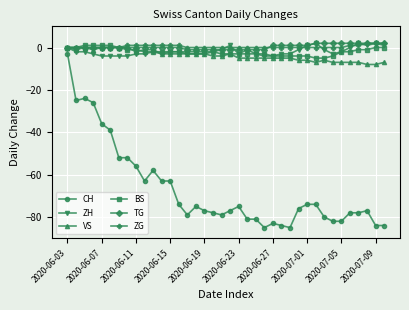

What is the value of the CH point at the 32nd from the left?

-82